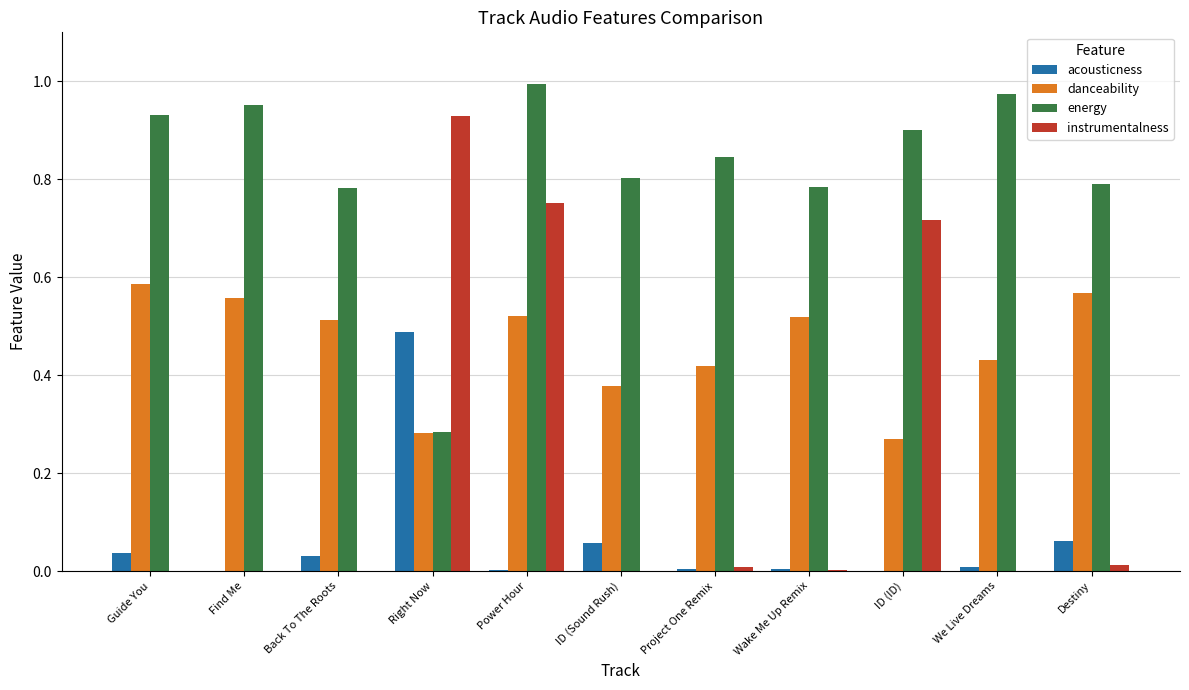

What is the sum of all energy values?

9.0